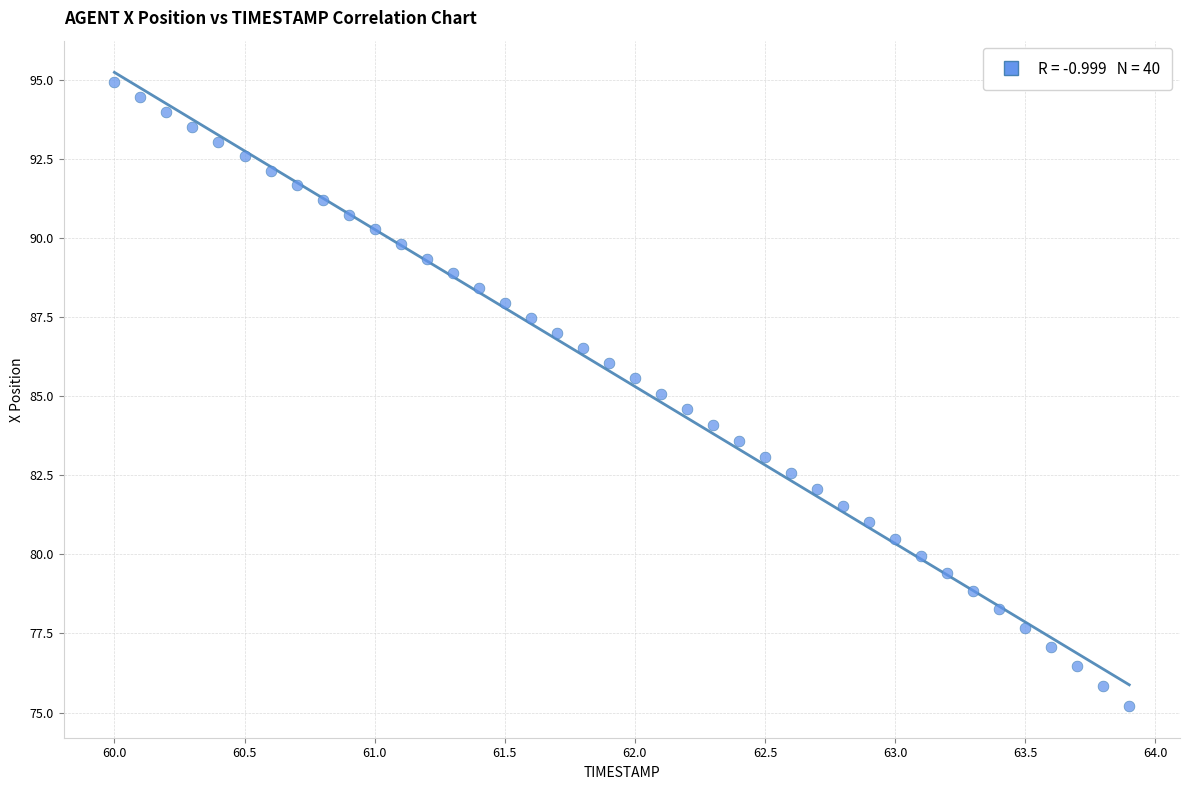

What is the range of X values (max minus min)?

3.9